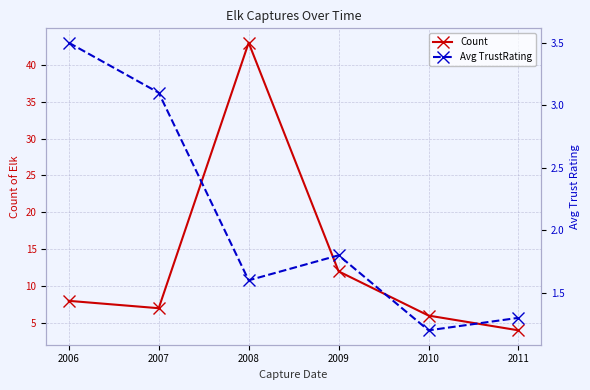

Between 2007 and 2011, which series saw the biggest shift?

Count